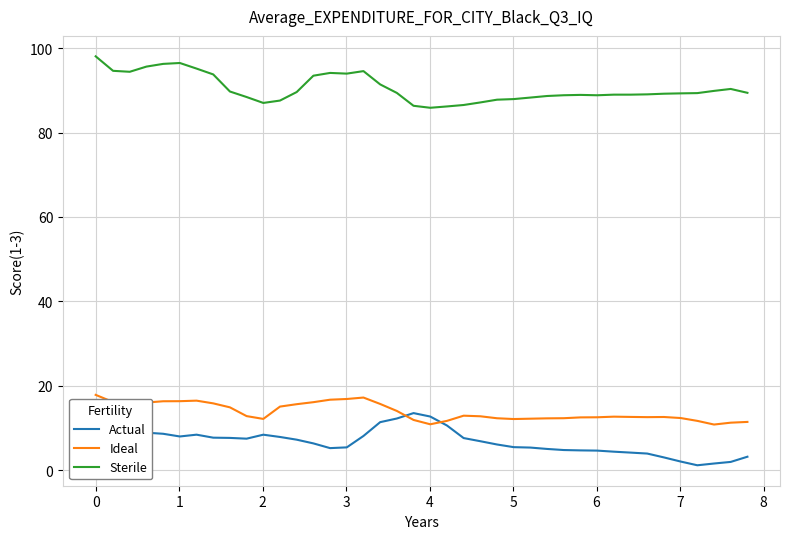

What is the difference between the maximum and minimum values in the Ideal series?

7.0